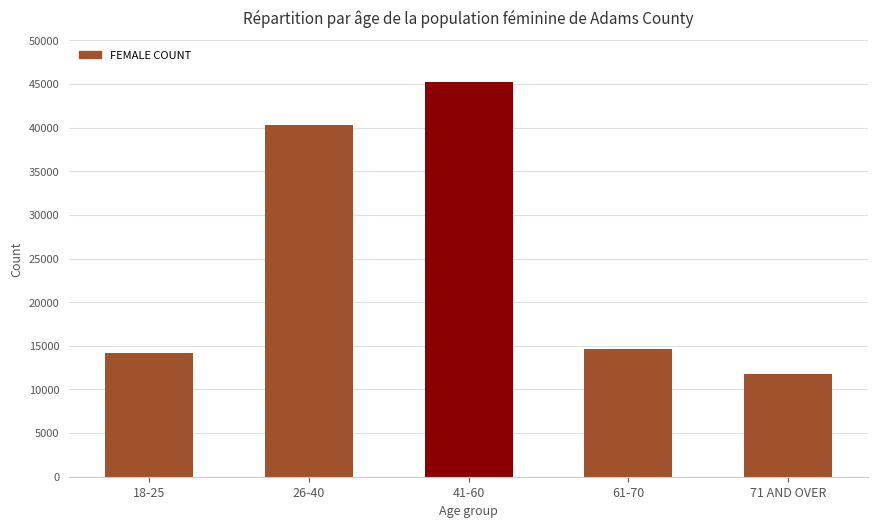

What is the label of the 5th bar from the left?

71 AND OVER